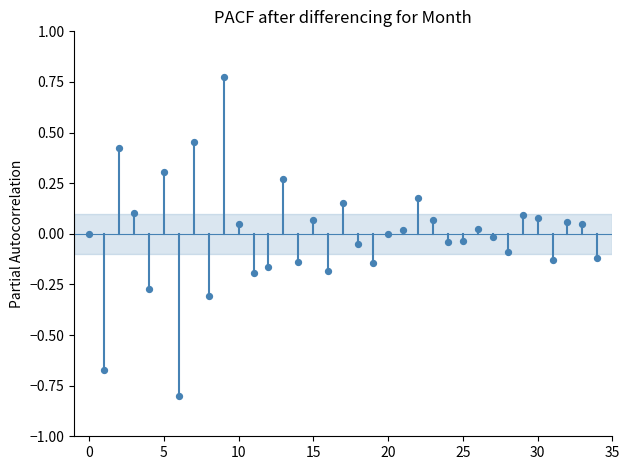

What is the range of Y values (max minus min)?

1.6